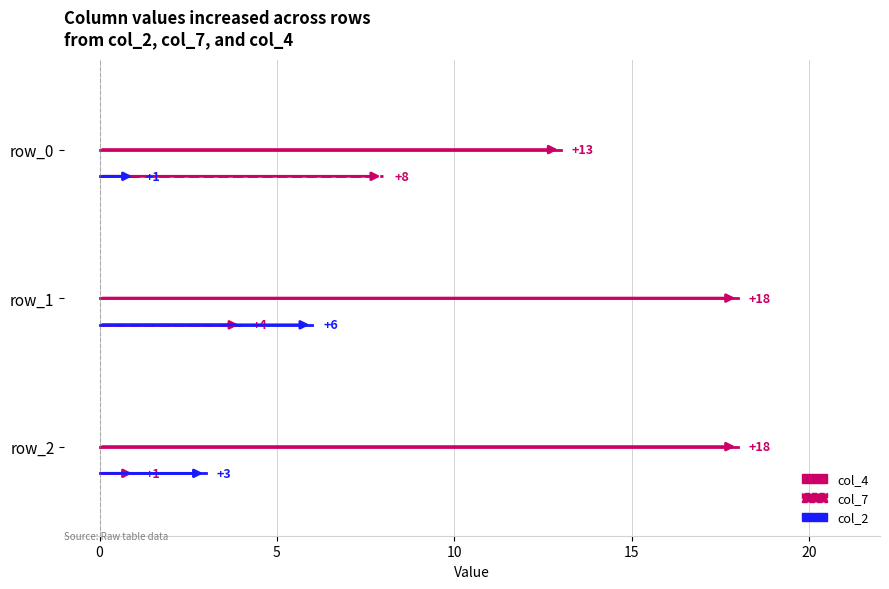

Is it true that col_7 equals 0.7 at 0?

False